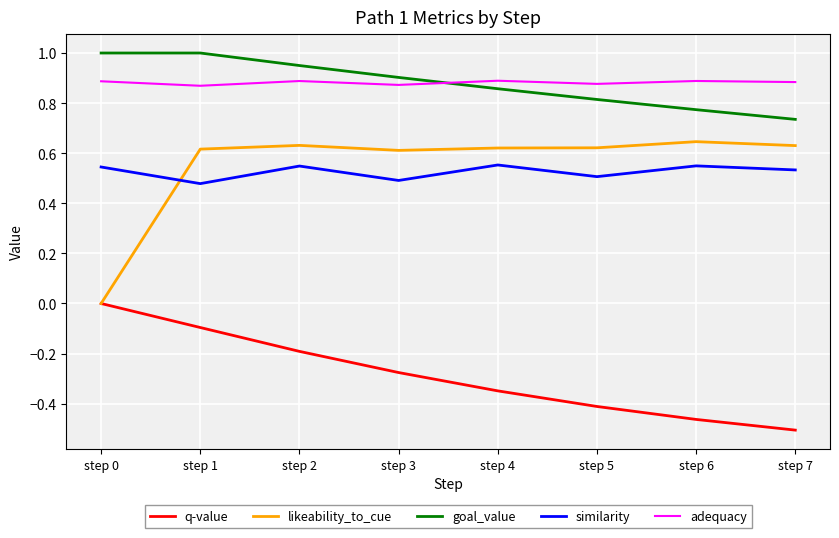

True or false: q-value and similarity intersect in this chart.

False